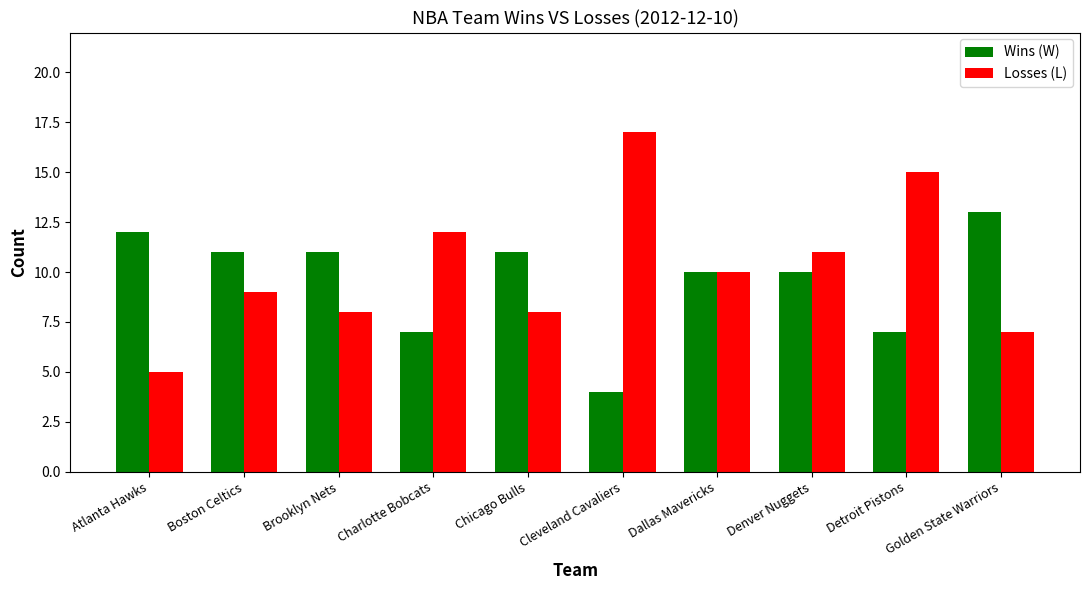

At which label is Losses (L) closest to 11?

Denver Nuggets